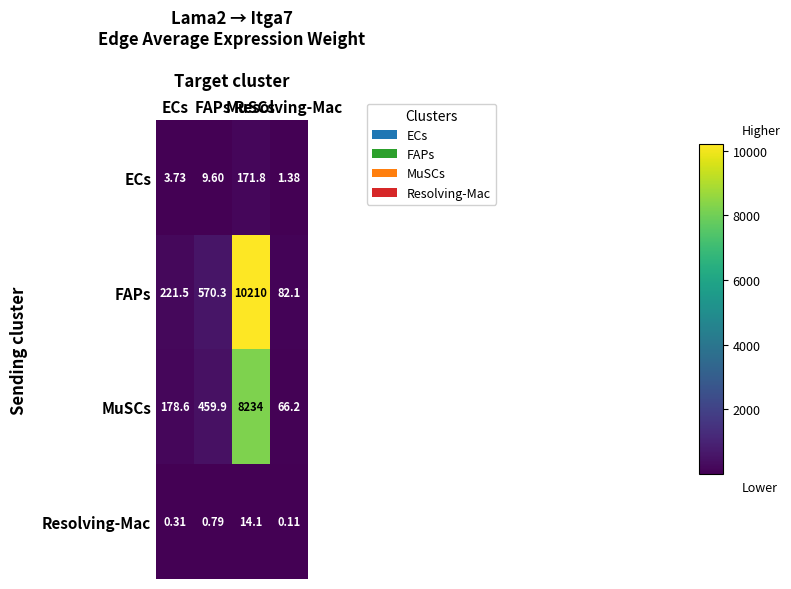

Which series has the largest total across all categories?

FAPs